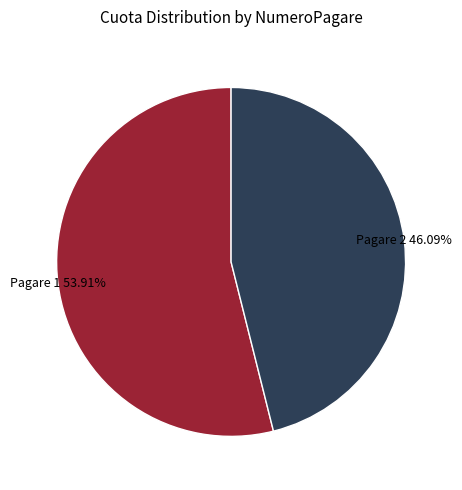

Does any single category account for the majority?

Yes